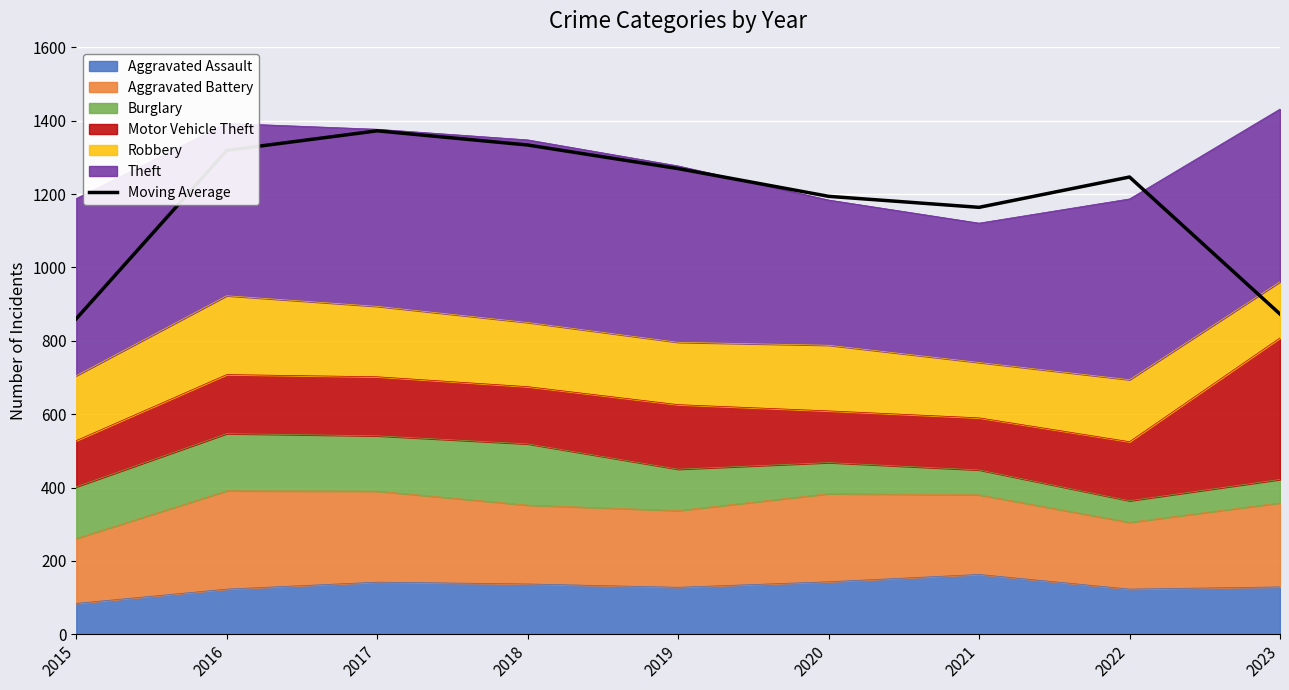

At which category does the chart reach its peak across all series?

2017